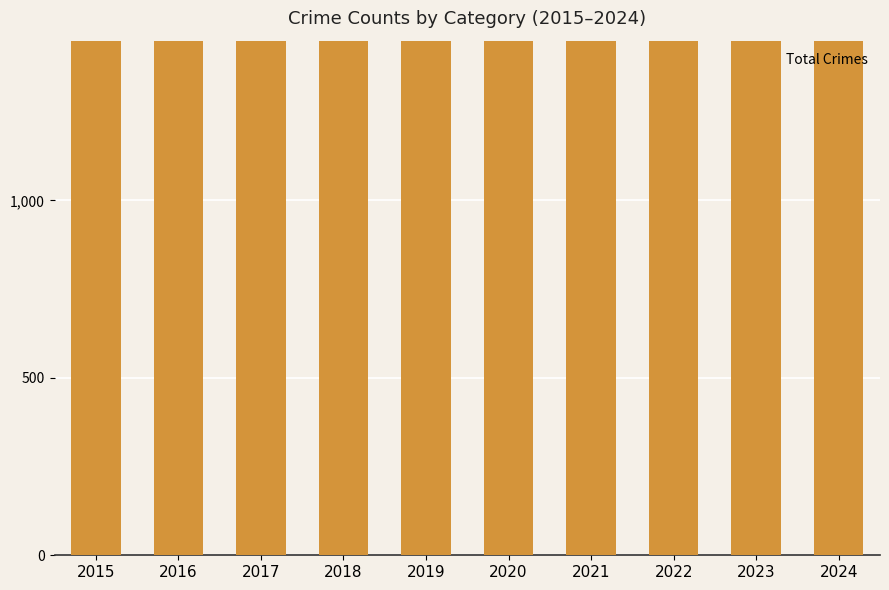

Reading right to left, what are all the values shown in this chart?

2091	2680	2392	1991	1963	2361	2411	2549	2611	2559